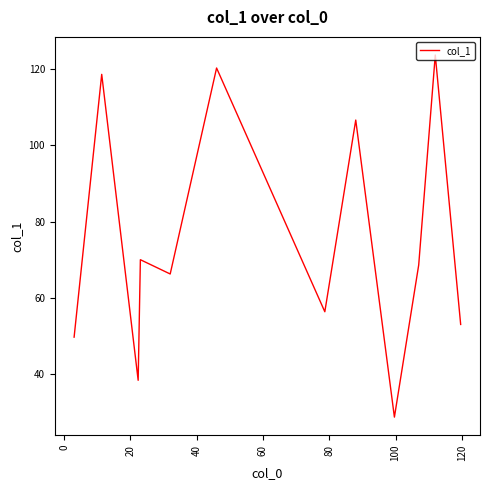

Count the number of categories in the chart.

12